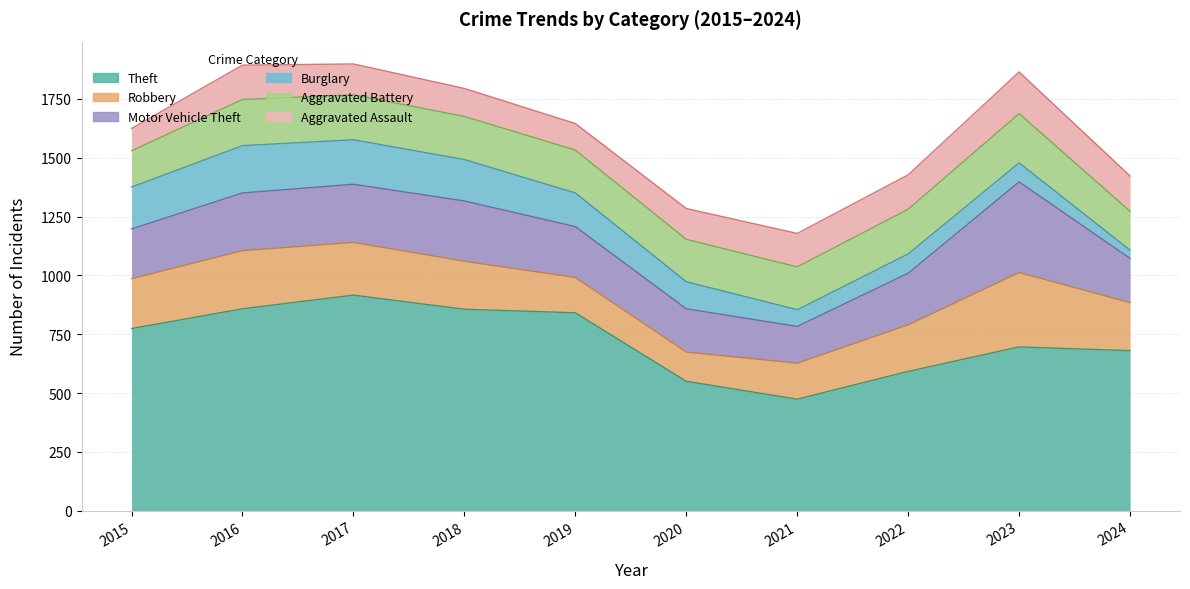

Rank the series at 2021 from lowest to highest value.

Burglary, Aggravated Assault, Robbery, Motor Vehicle Theft, Aggravated Battery, Theft